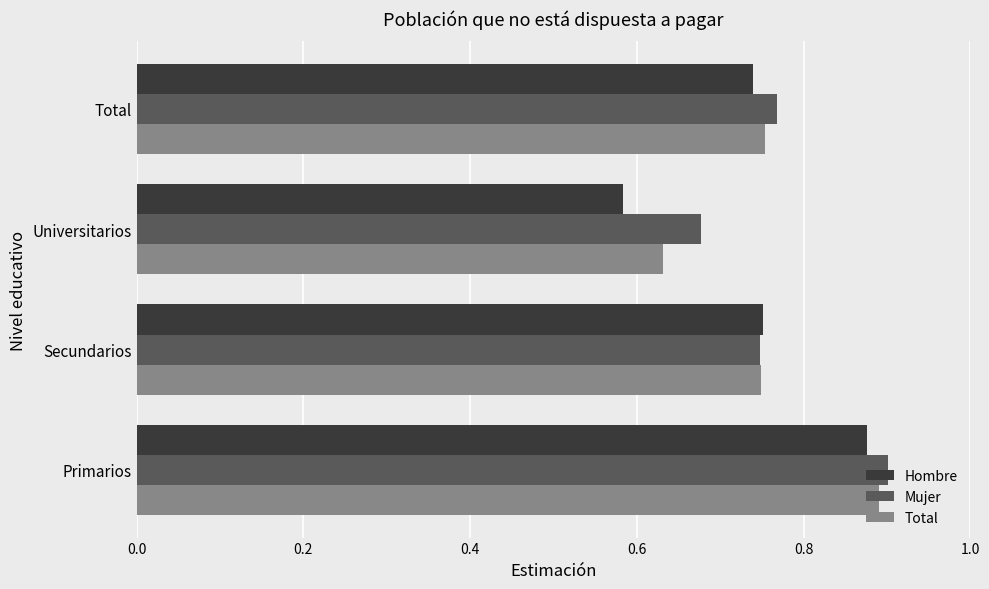

What is the difference between the maximum and minimum values in the Mujer series?

0.2